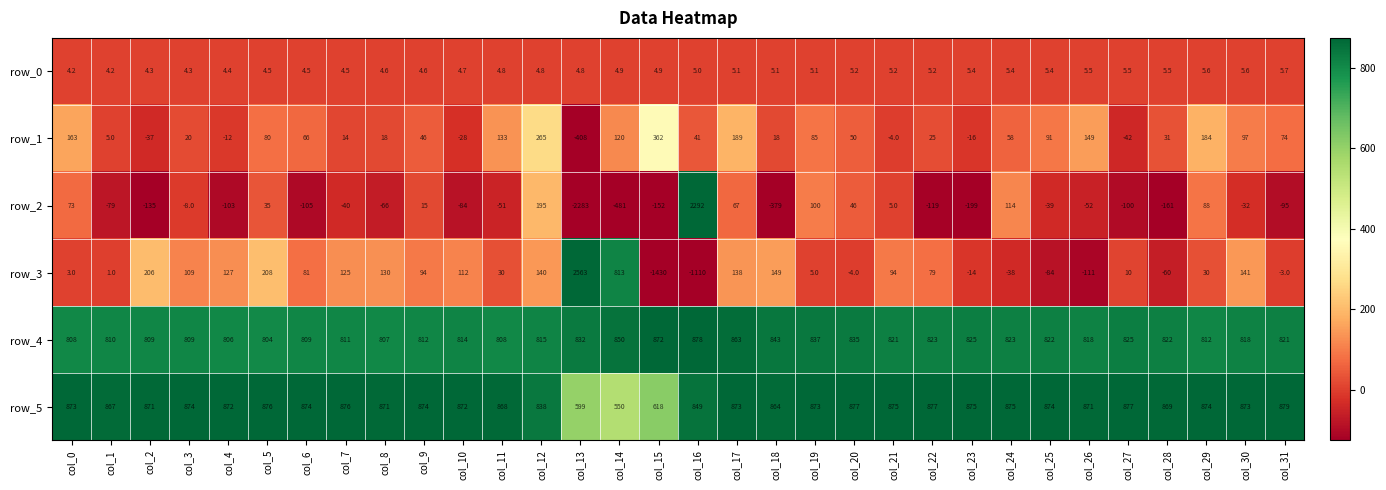

What is the average value of the row_4 series?

823.8